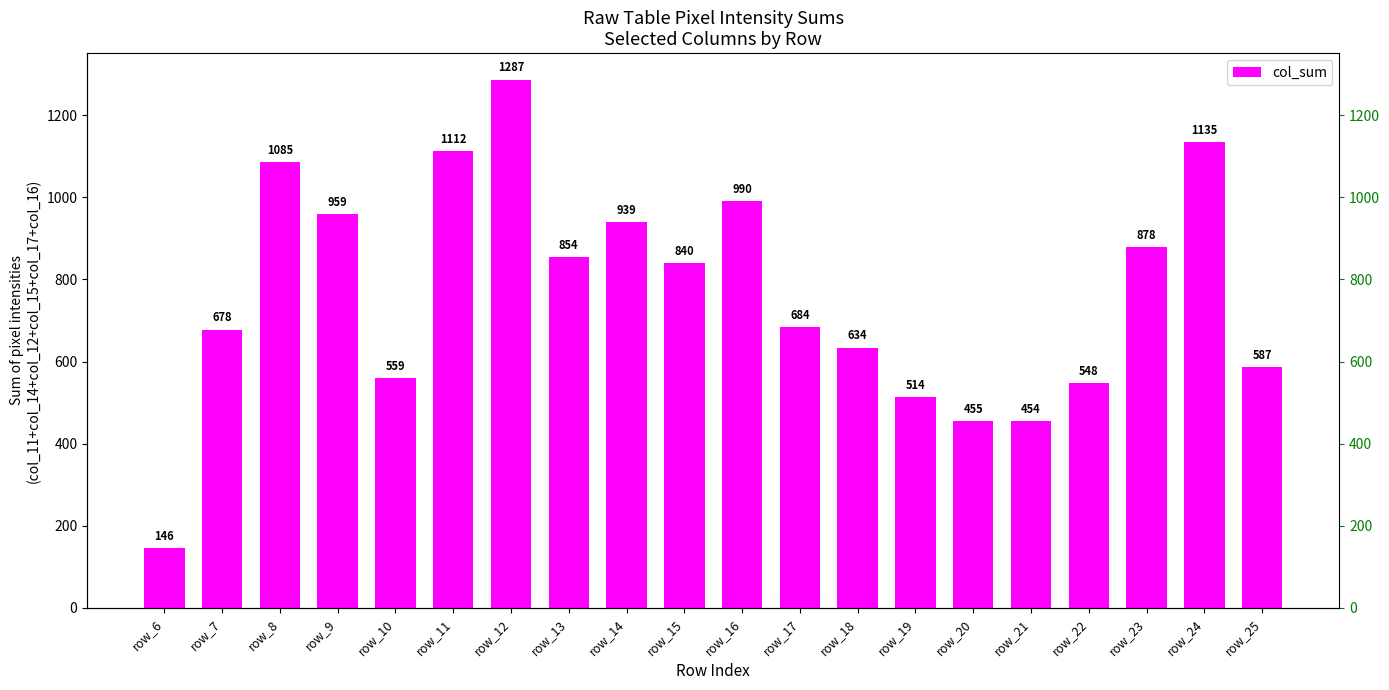

What is the difference between the maximum and minimum values?

1141